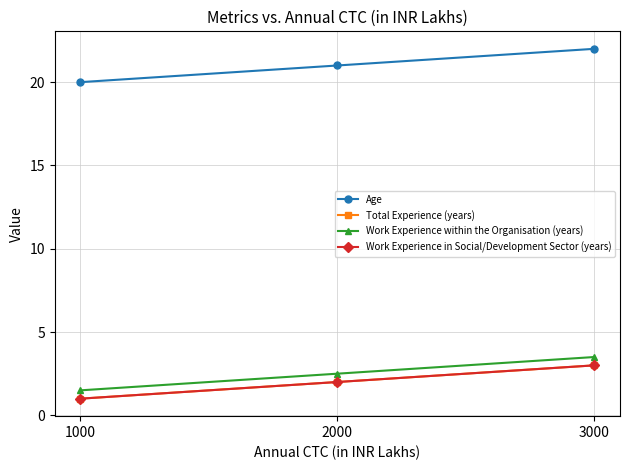

At 1000, list the series in order from largest to smallest.

Age, Work Experience within the Organisation (years), Total Experience (years), Work Experience in Social/Development Sector (years)